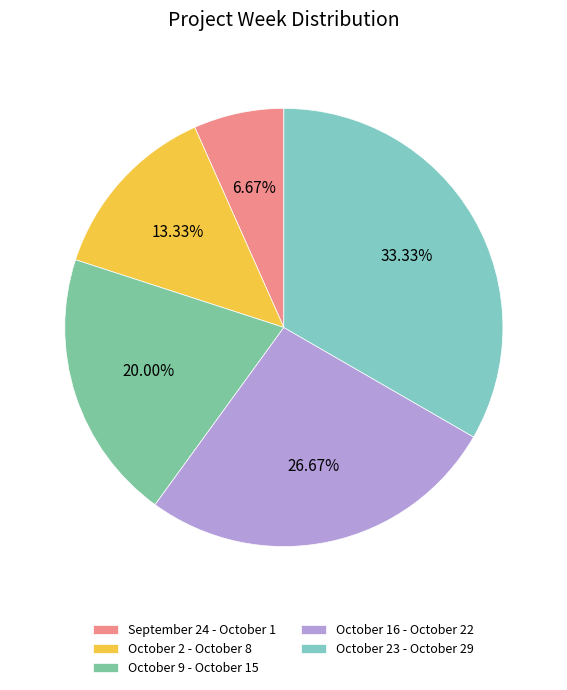

What is the largest slice in the pie chart?

October 23 - October 29